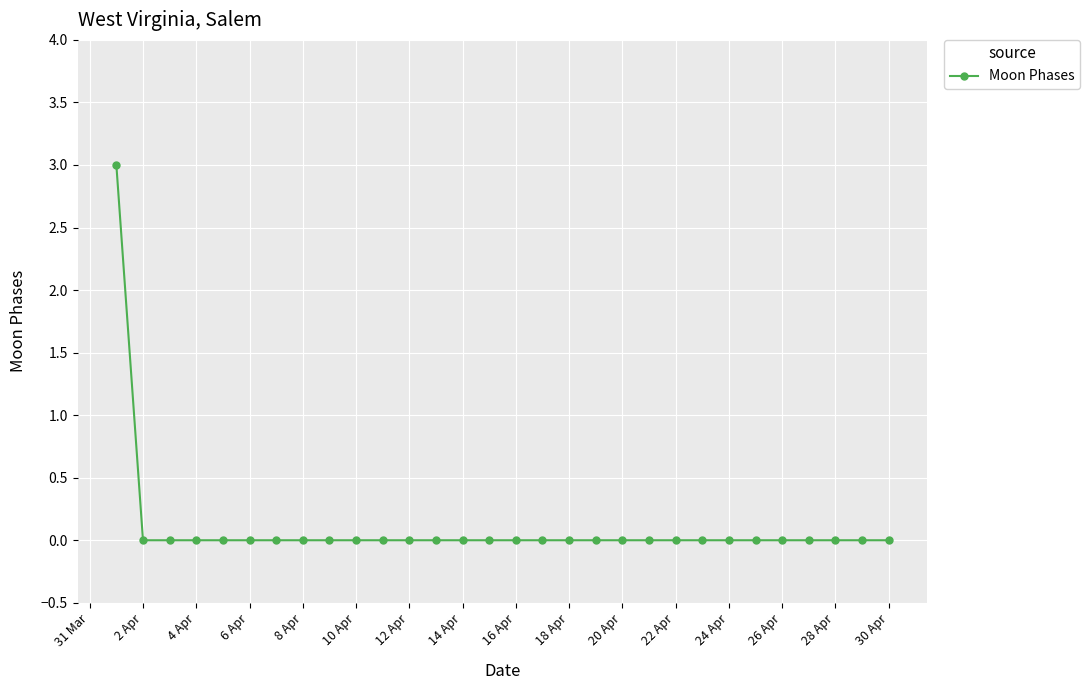

How many lines are shown in the chart?

1